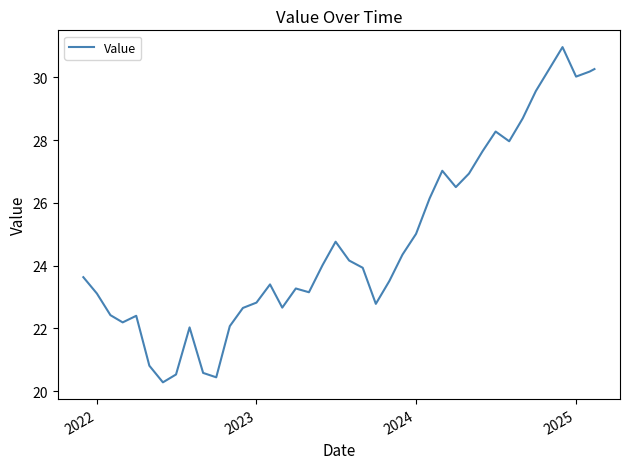

What is the difference between the maximum and minimum values?

10.7